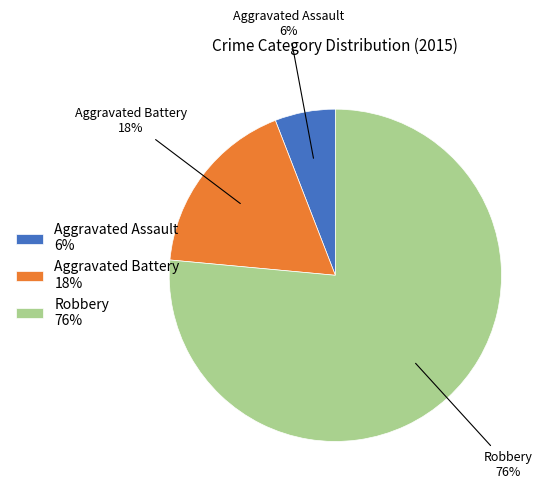

To the nearest percent, what percentage of the pie is Robbery?

76%